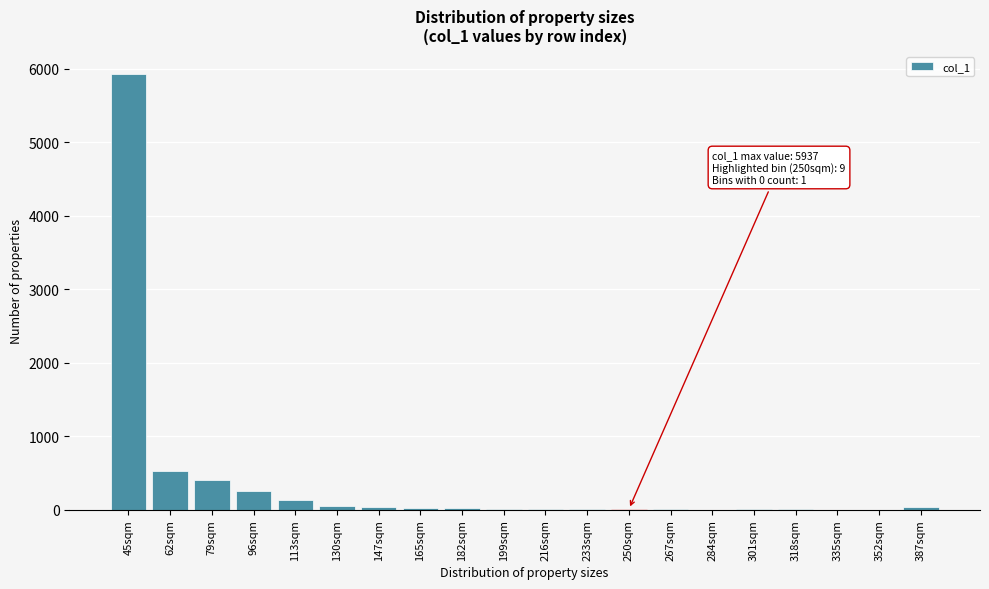

True or false: the data shows 28 at 182sqm.

True